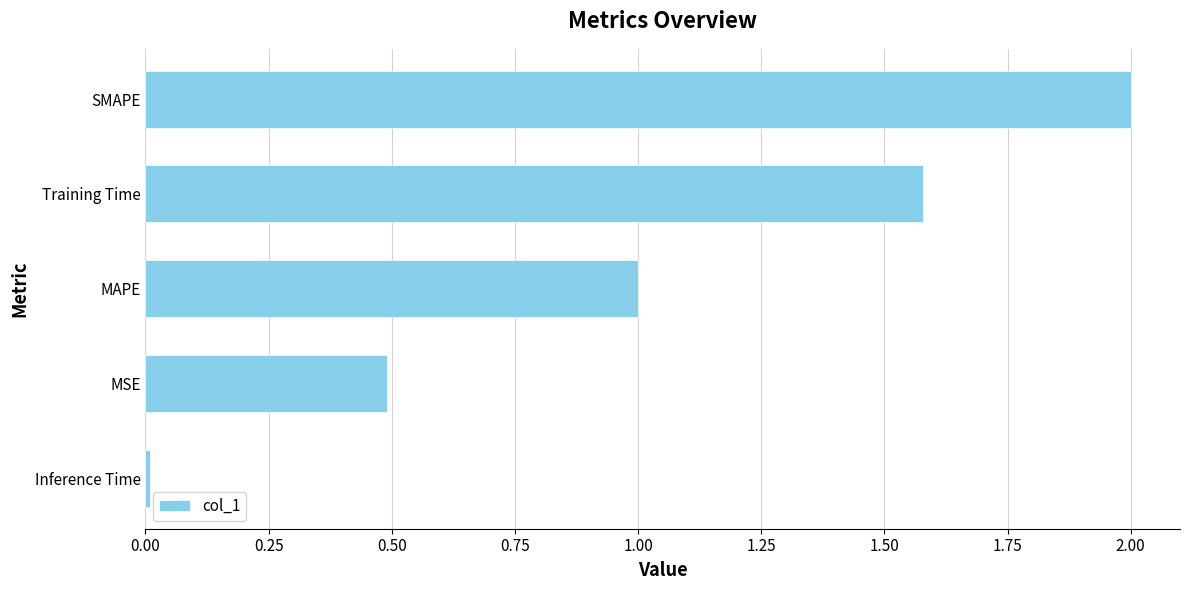

Rank the categories by value from lowest to highest.

Inference Time, MSE, MAPE, Training Time, SMAPE